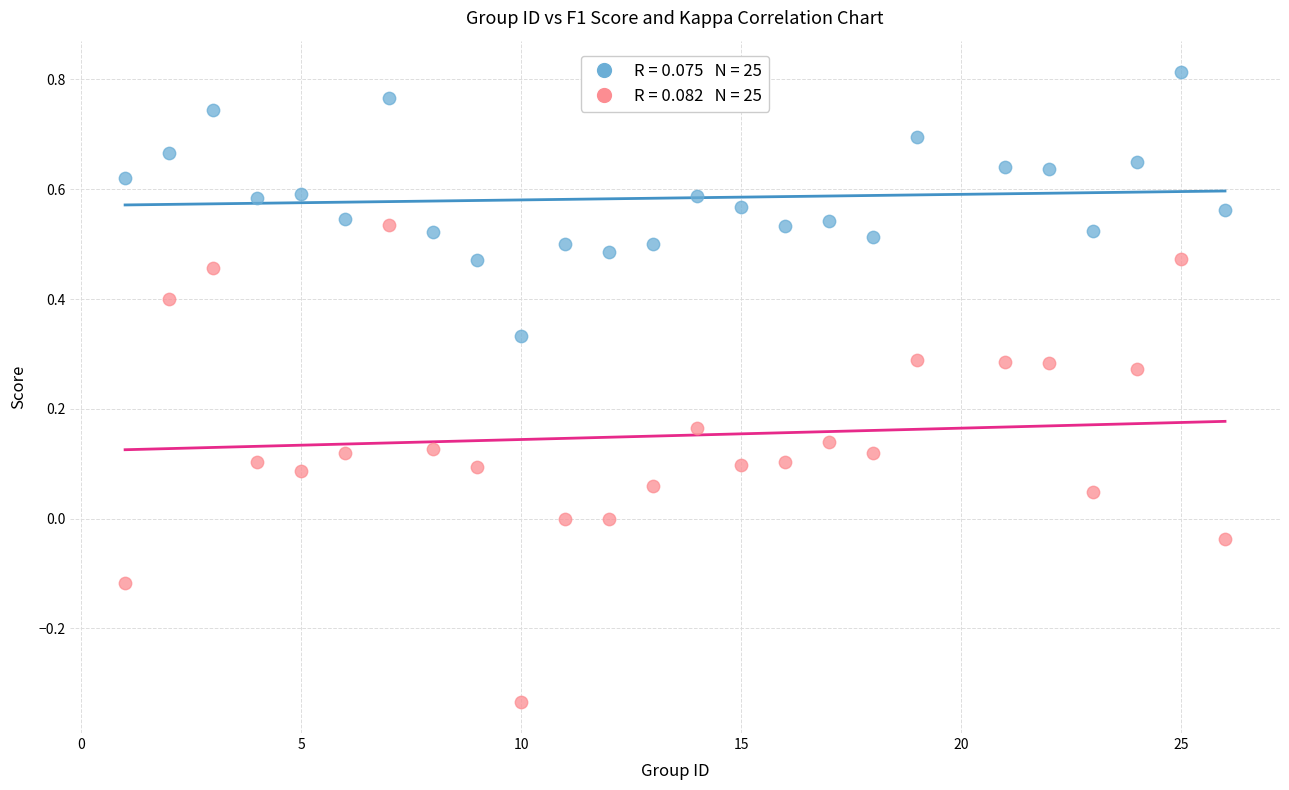

Across all data points, what is the range of X values (max minus min)?

25.0